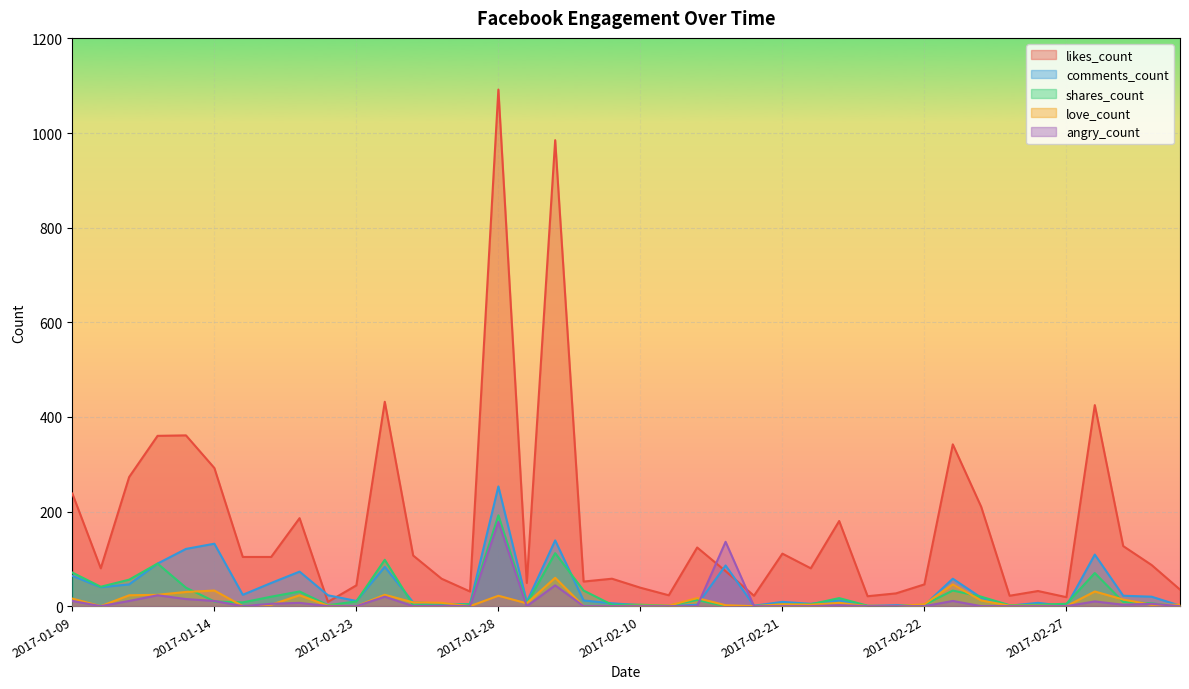

Which series has the largest total across all categories?

likes_count